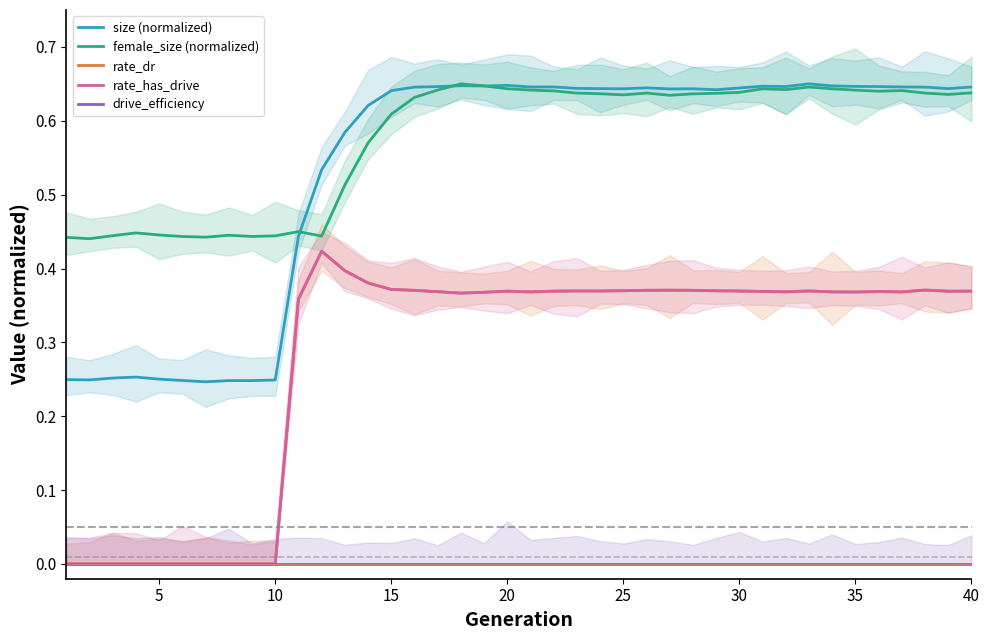

True or false: rate_has_drive and size (normalized) intersect in this chart.

False